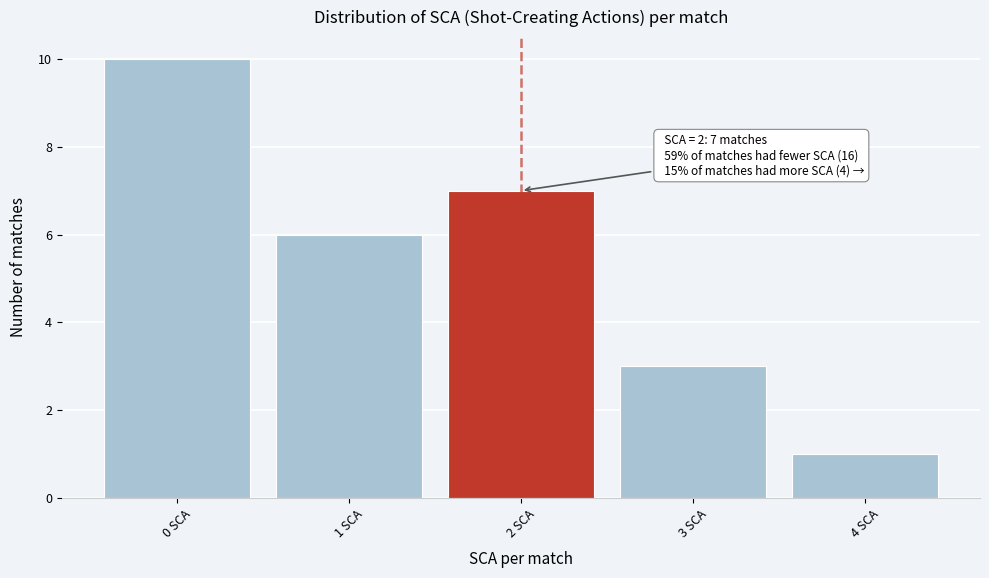

Over which range of the x-axis is the bar tallest?

-0.5 to 0.5